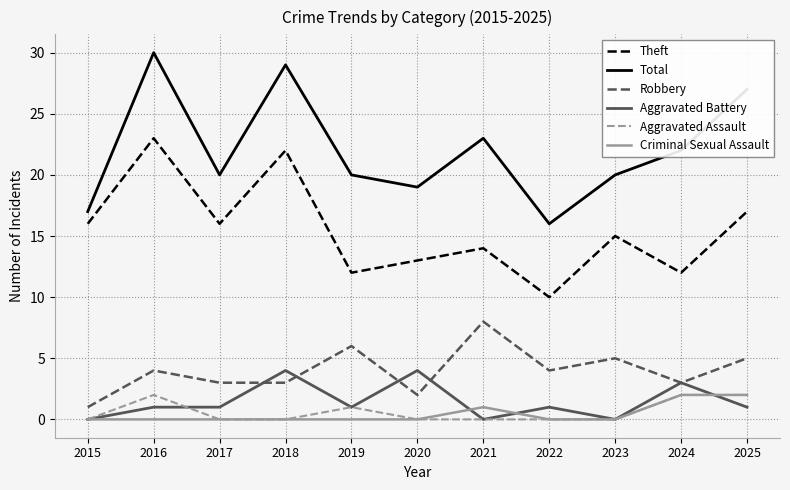

At which category is the sum across all series the highest?

2016